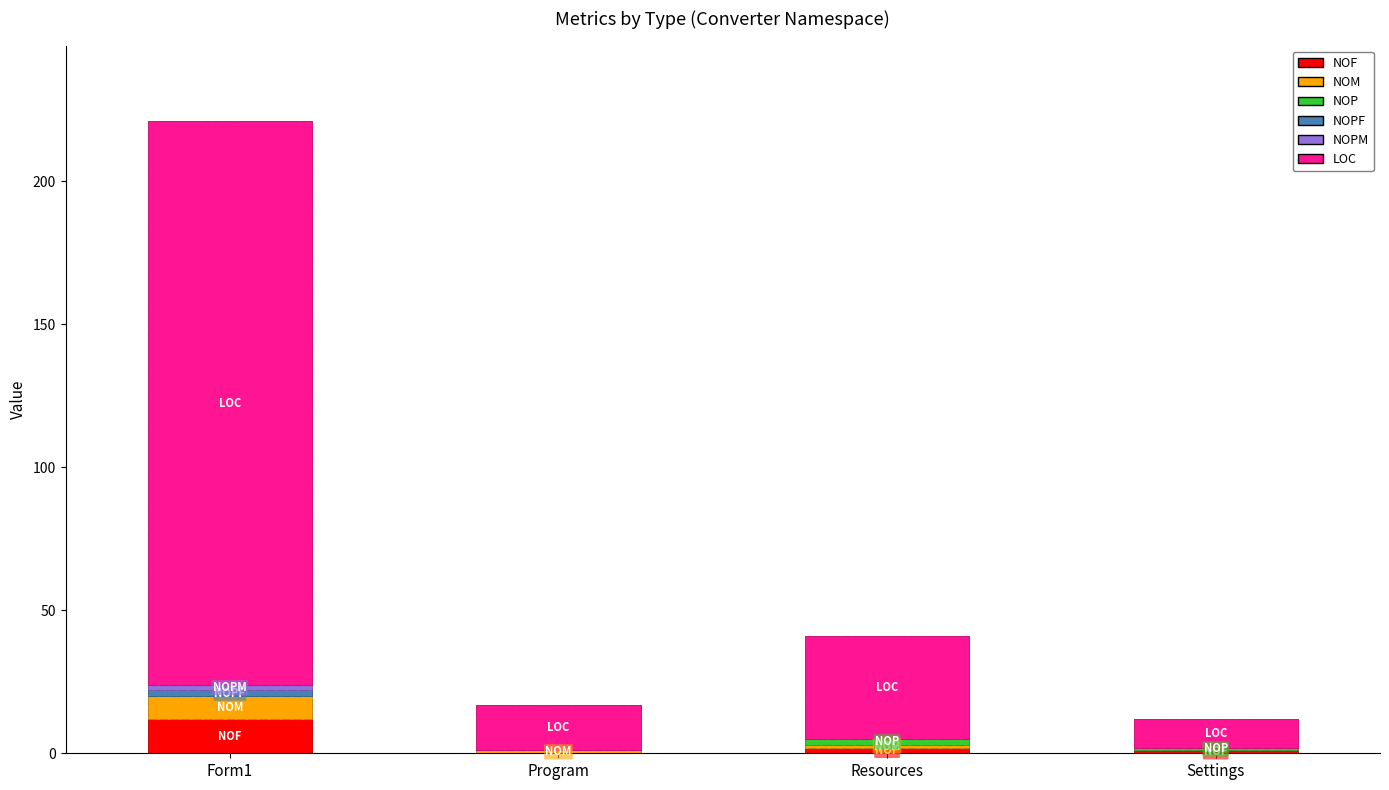

Reading right to left, what are all the values shown in this chart?

NOF: 1	2	0	12
NOM: 0	1	1	8
NOP: 1	2	0	0
NOPF: 0	0	0	2
NOPM: 0	0	0	2
LOC: 10	36	16	197